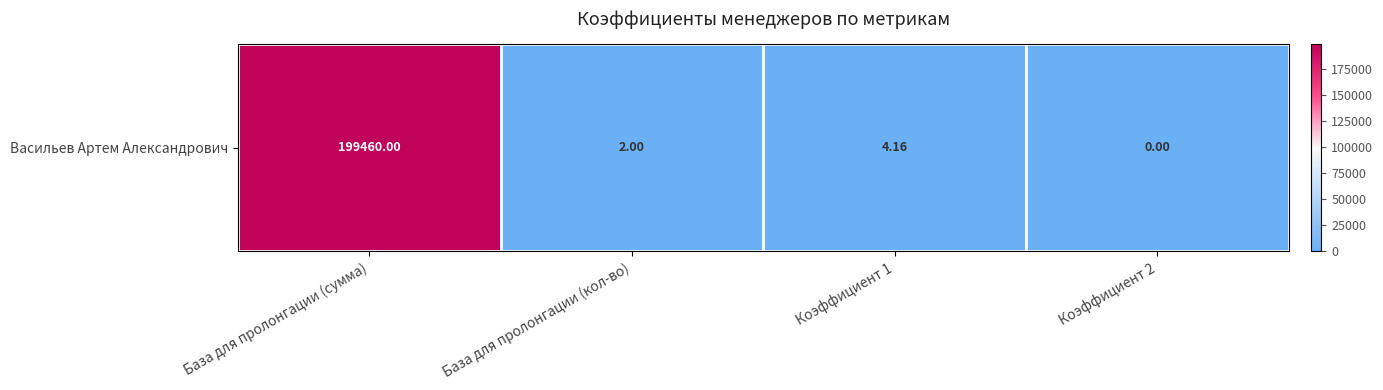

Which has a higher value, База для пролонгации (кол-во) or Коэффициент 2?

База для пролонгации (кол-во)